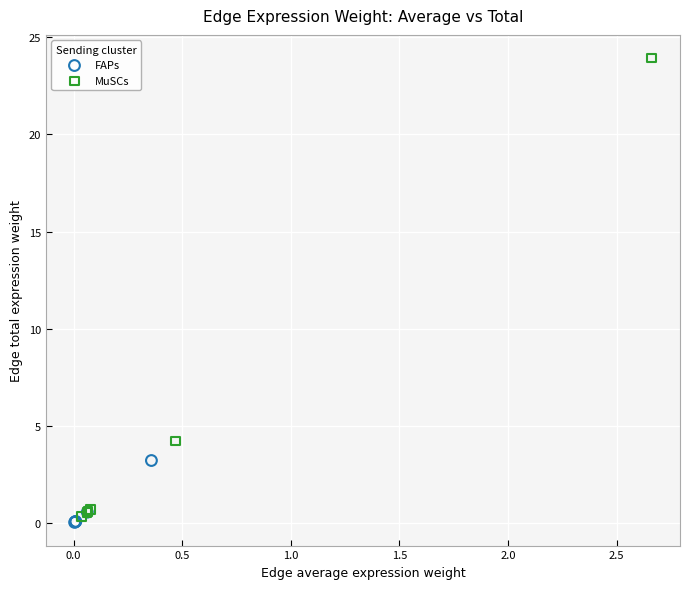

What are all the series names shown in the legend?

FAPs, MuSCs